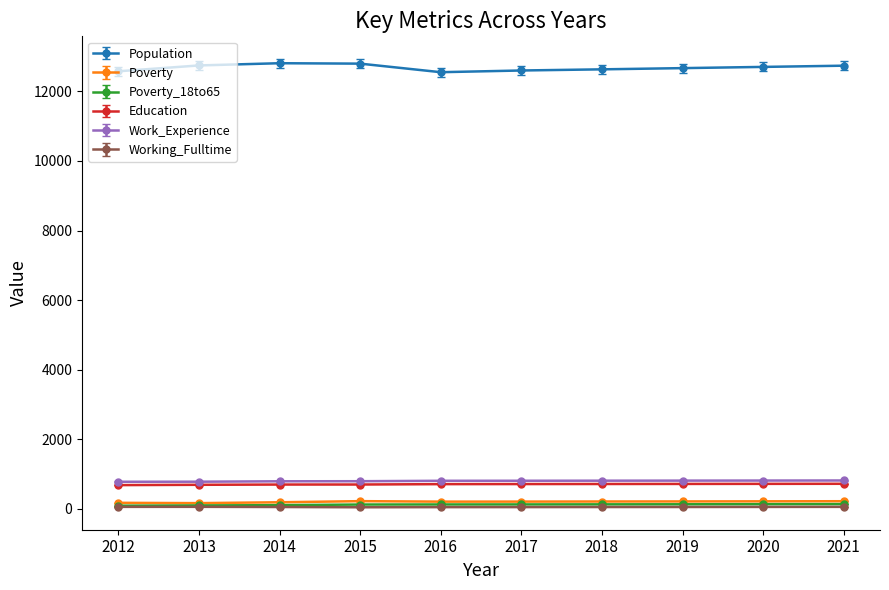

How many lines are shown in the chart?

6